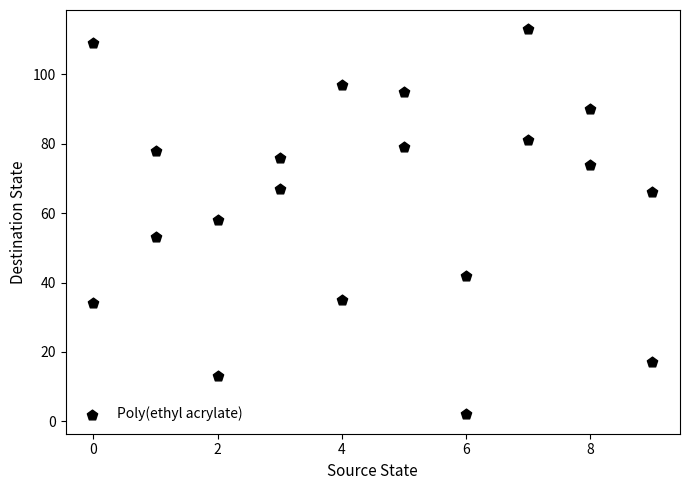

What is the range of X values (max minus min)?

9